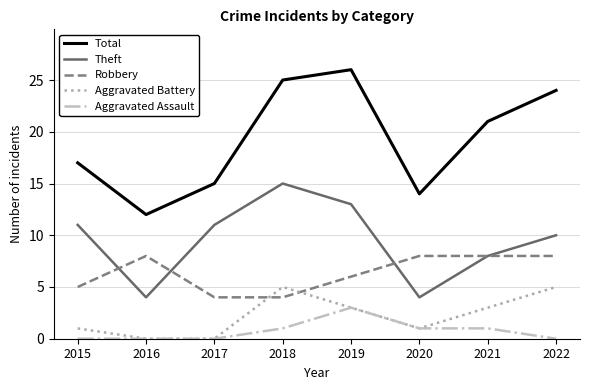

The Theft series shows 11 at 2017. True or false?

True